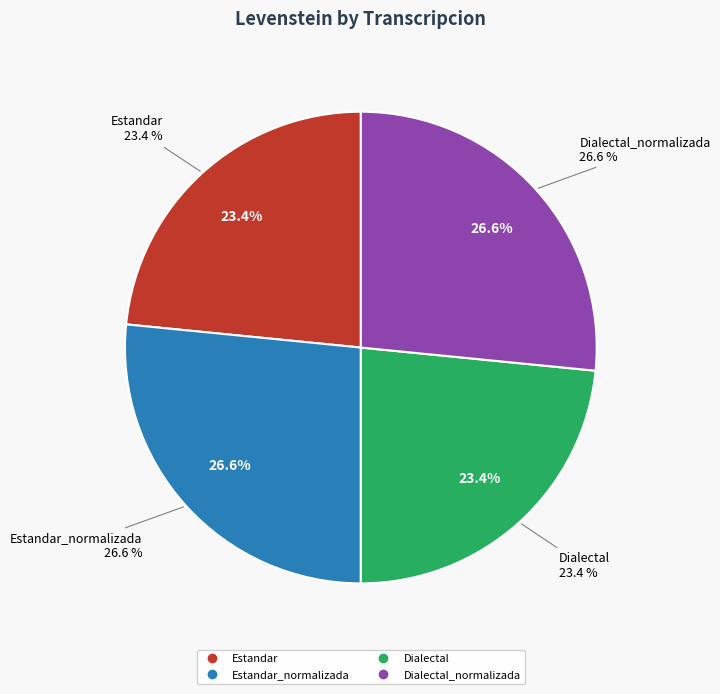

What is the largest slice in the pie chart?

Estandar_normalizada